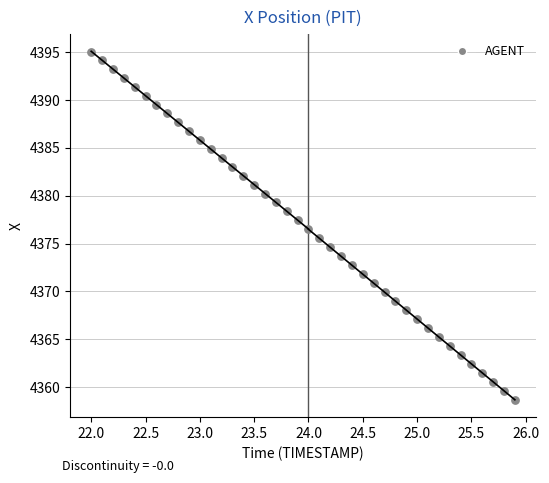

What is the range of Y values (max minus min)?

36.3